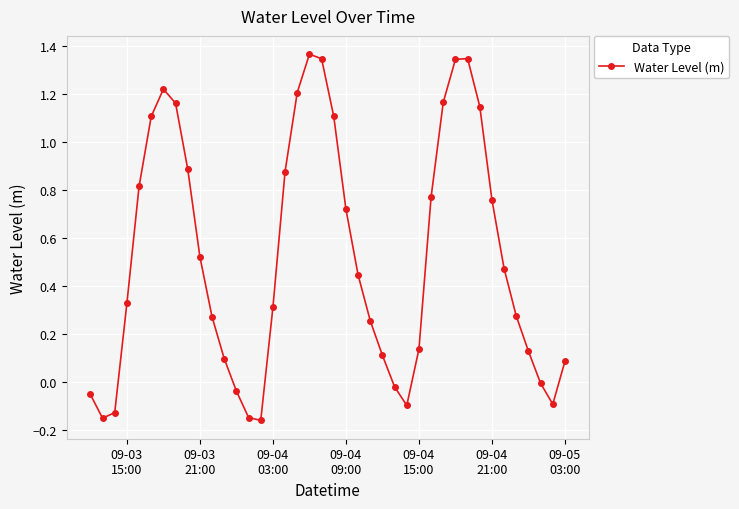

What is the sum of all values?

20.9